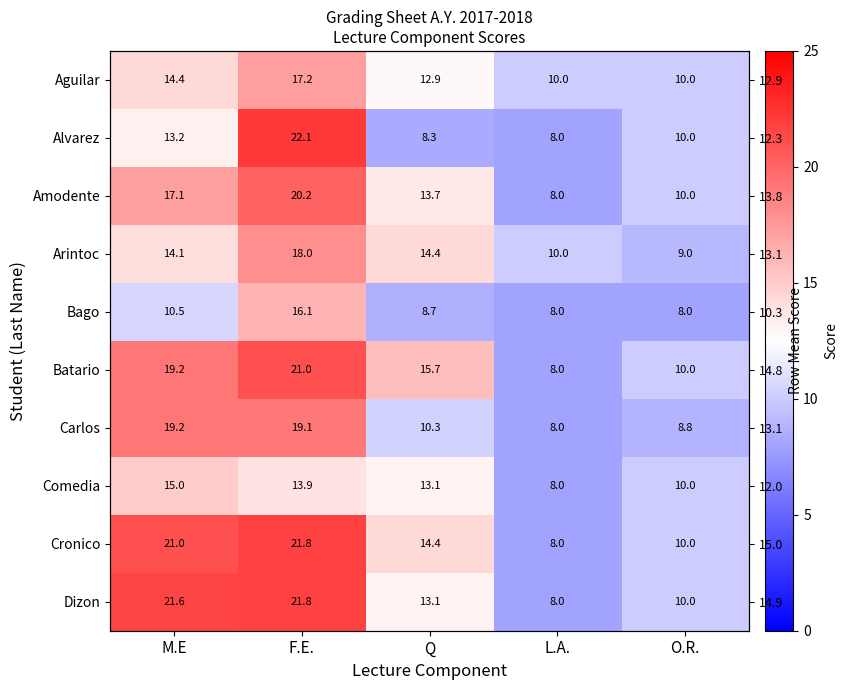

What is the maximum value for Arintoc?

18.0